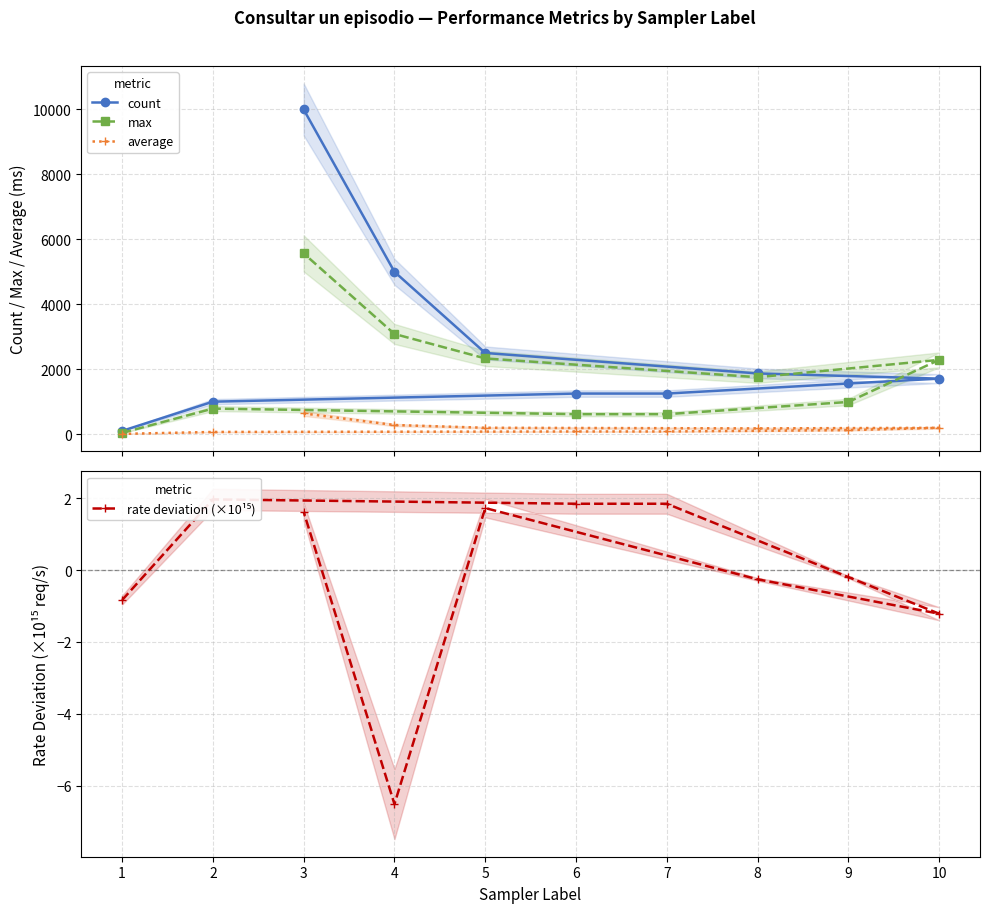

How many values in the count series exceed 1710?

4